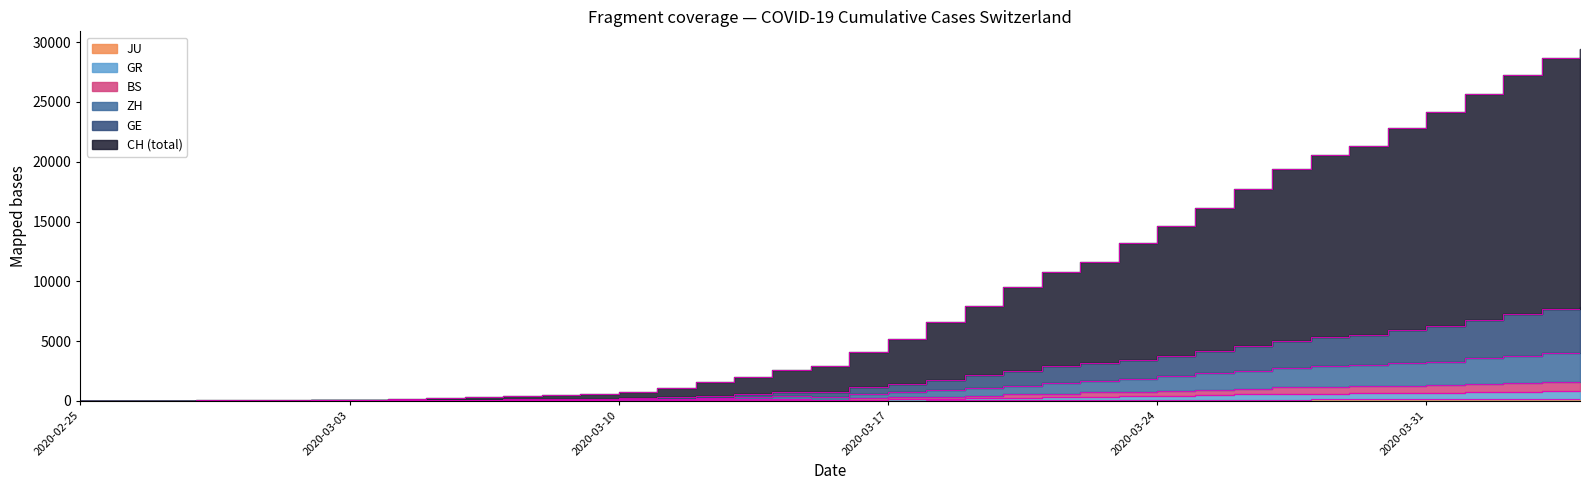

At how many categories does at least one series exceed 21541?

6